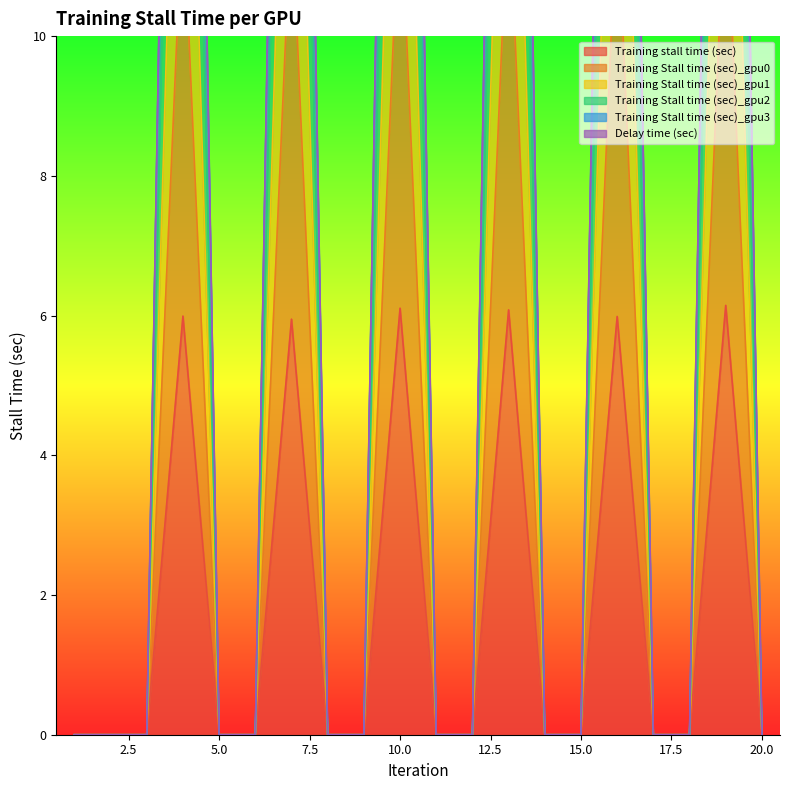

At 6, list the series in order from largest to smallest.

Training stall time (sec), Training Stall time (sec)_gpu0, Training Stall time (sec)_gpu1, Training Stall time (sec)_gpu2, Training Stall time (sec)_gpu3